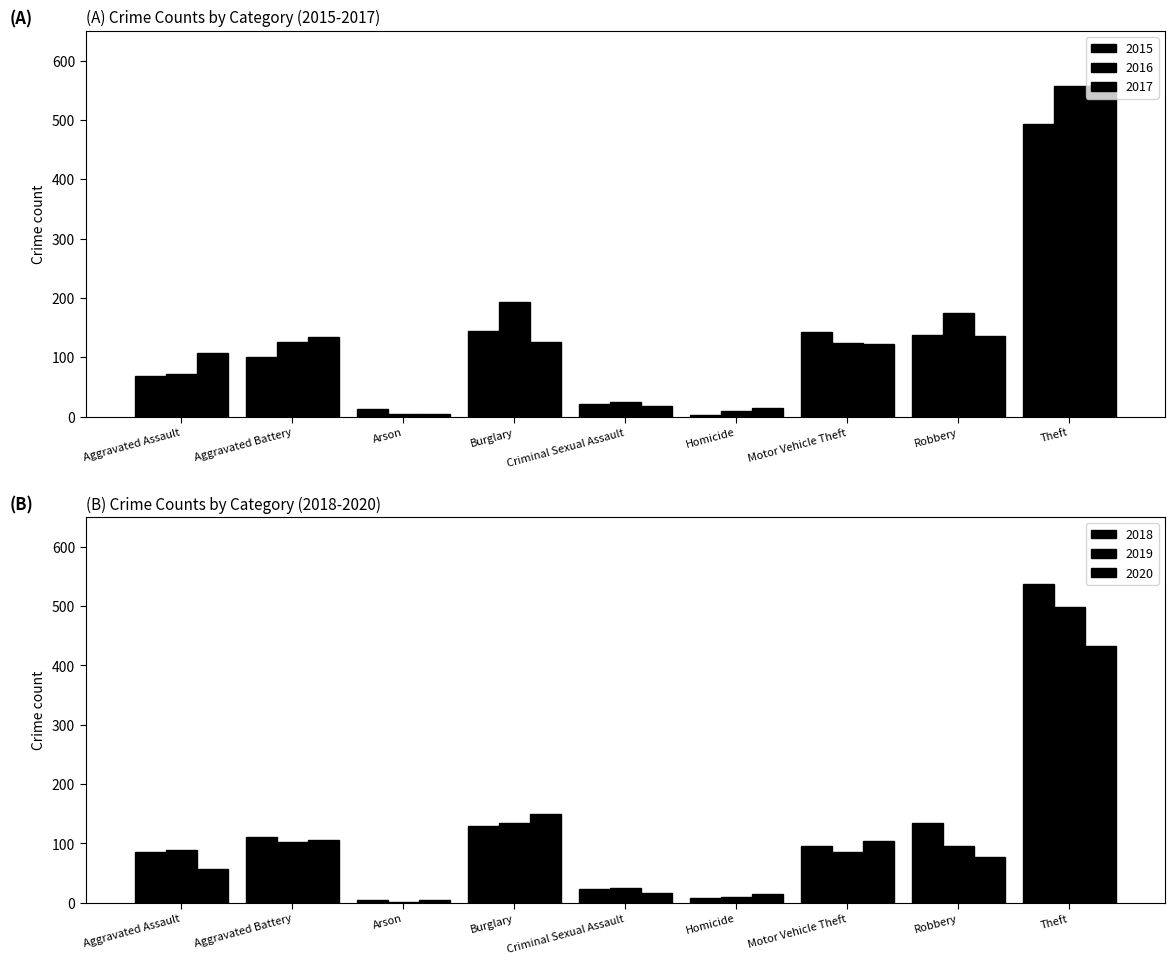

Reading right to left, what are all the values shown in this chart?

2015: Theft=494	Robbery=138	Motor Vehicle Theft=143	Homicide=3	Criminal Sexual Assault=22	Burglary=144	Arson=12	Aggravated Battery=101	Aggravated Assault=69
2016: Theft=557	Robbery=174	Motor Vehicle Theft=124	Homicide=10	Criminal Sexual Assault=24	Burglary=193	Arson=4	Aggravated Battery=126	Aggravated Assault=72
2017: Theft=558	Robbery=136	Motor Vehicle Theft=123	Homicide=14	Criminal Sexual Assault=17	Burglary=126	Arson=5	Aggravated Battery=134	Aggravated Assault=108
2018: Theft=537	Robbery=135	Motor Vehicle Theft=95	Homicide=8	Criminal Sexual Assault=23	Burglary=129	Arson=4	Aggravated Battery=111	Aggravated Assault=85
2019: Theft=499	Robbery=95	Motor Vehicle Theft=85	Homicide=10	Criminal Sexual Assault=24	Burglary=135	Arson=1	Aggravated Battery=103	Aggravated Assault=88
2020: Theft=433	Robbery=77	Motor Vehicle Theft=104	Homicide=15	Criminal Sexual Assault=16	Burglary=150	Arson=5	Aggravated Battery=106	Aggravated Assault=57